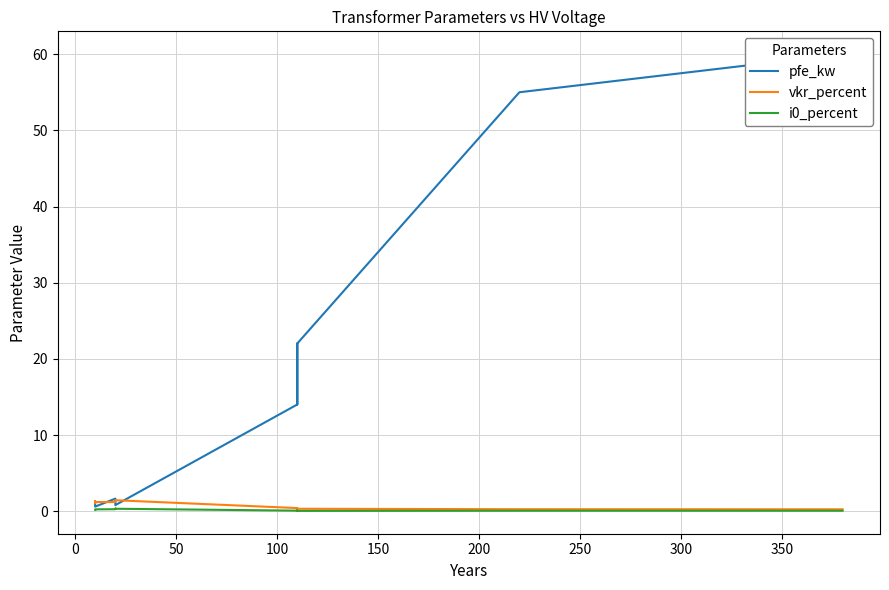

True or false: vkr_percent and pfe_kw cross at least once.

True